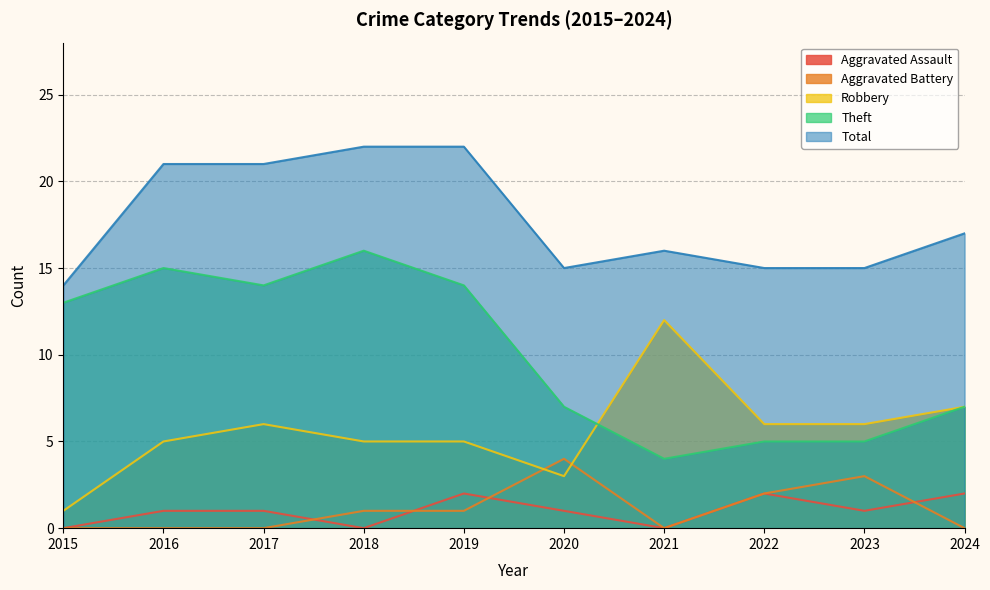

What is the value of the Total point at the 3rd from the left?

21